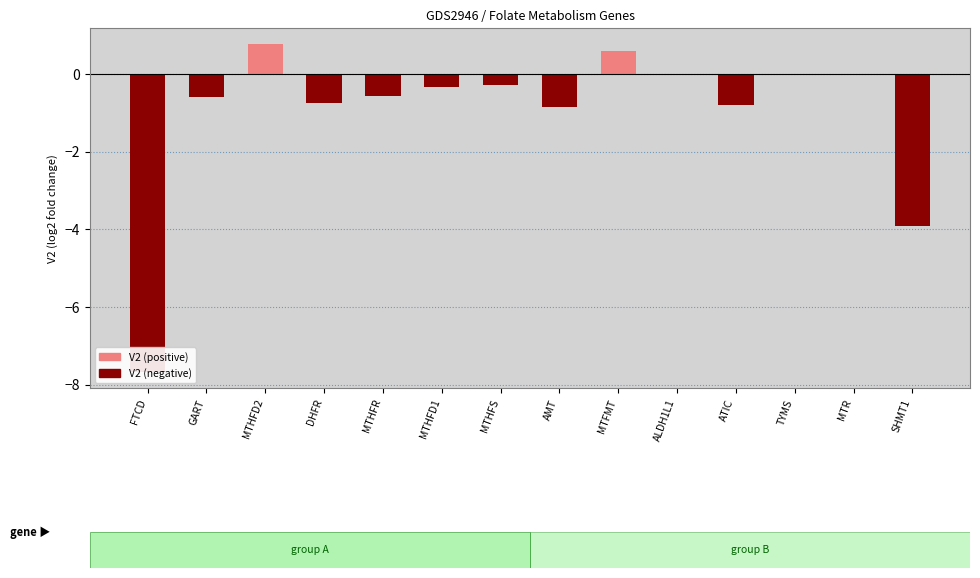

What is the difference between the values at MTHFD1 and ALDH1L1?

0.3